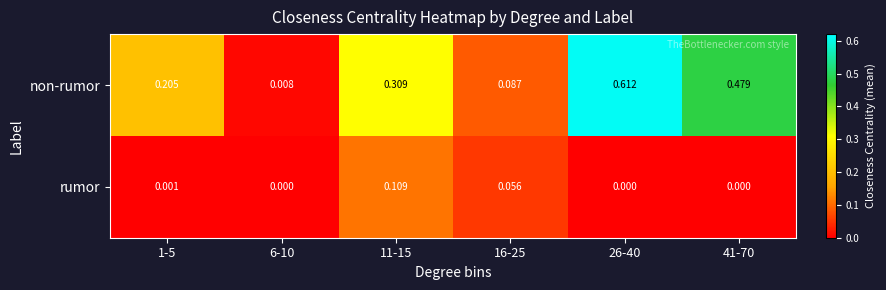

Is the value of rumor at 16-25 greater than the value of non-rumor at 6-10?

Yes